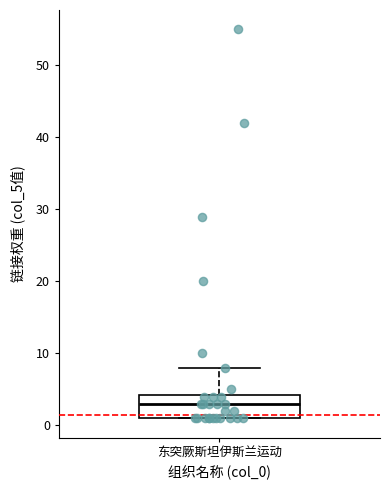

Transcribe this box plot: give where the median line is, the range the box spans, and where the two whiskers end, as read against the y-axis. The values are not printed on the chart, so give them approximately, as read against the axis.

median 3, box 1 to 4, whiskers 1 to 8